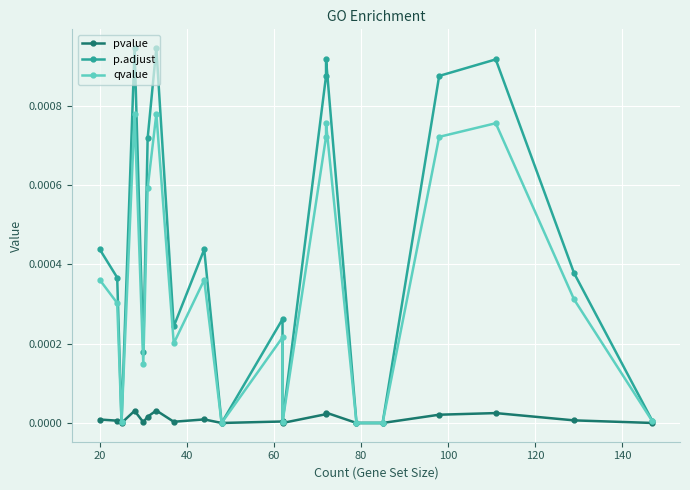

Is this an area chart (filled region under the line)?

No